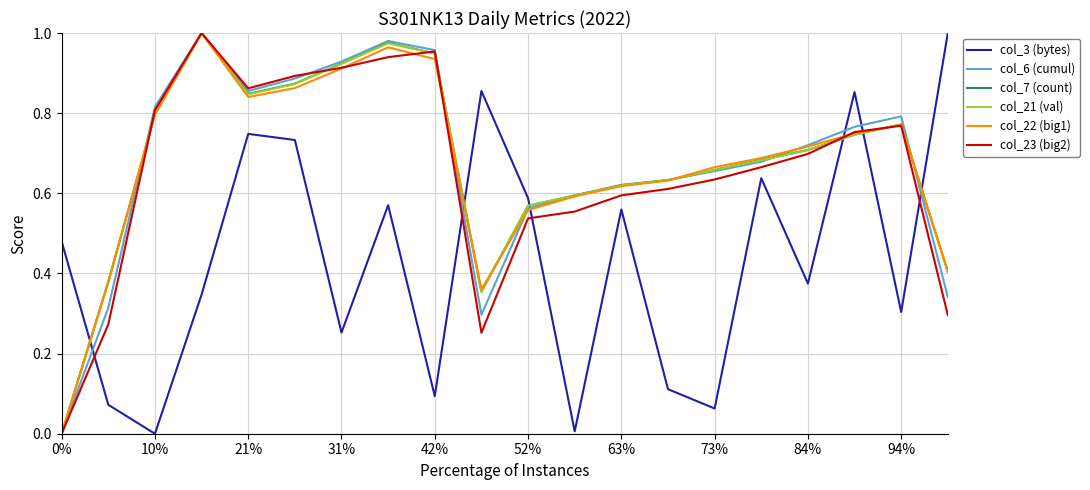

Between 31% and 42%, which series saw the biggest shift?

col_3 (bytes)